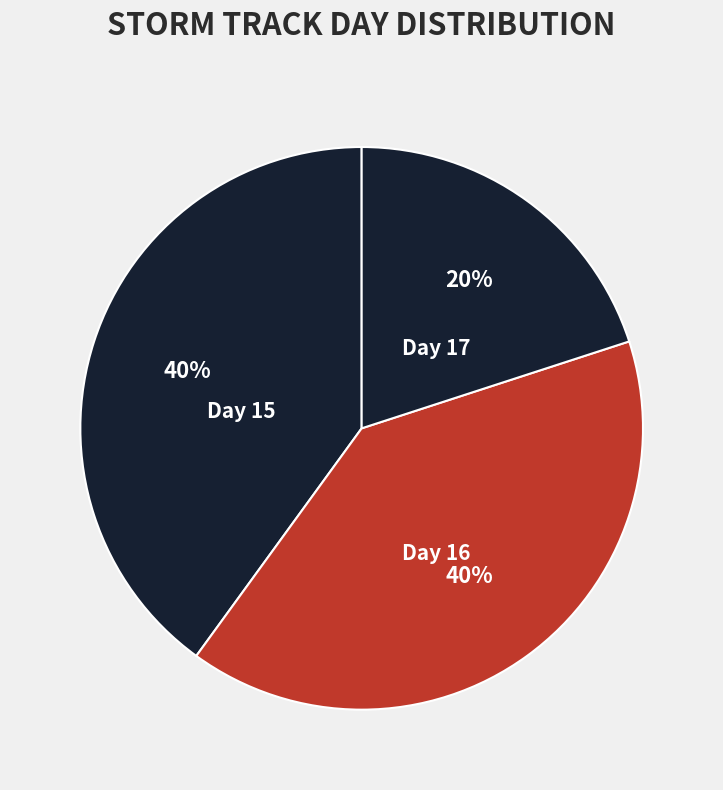

Does Day 15 represent more than half of the total?

No